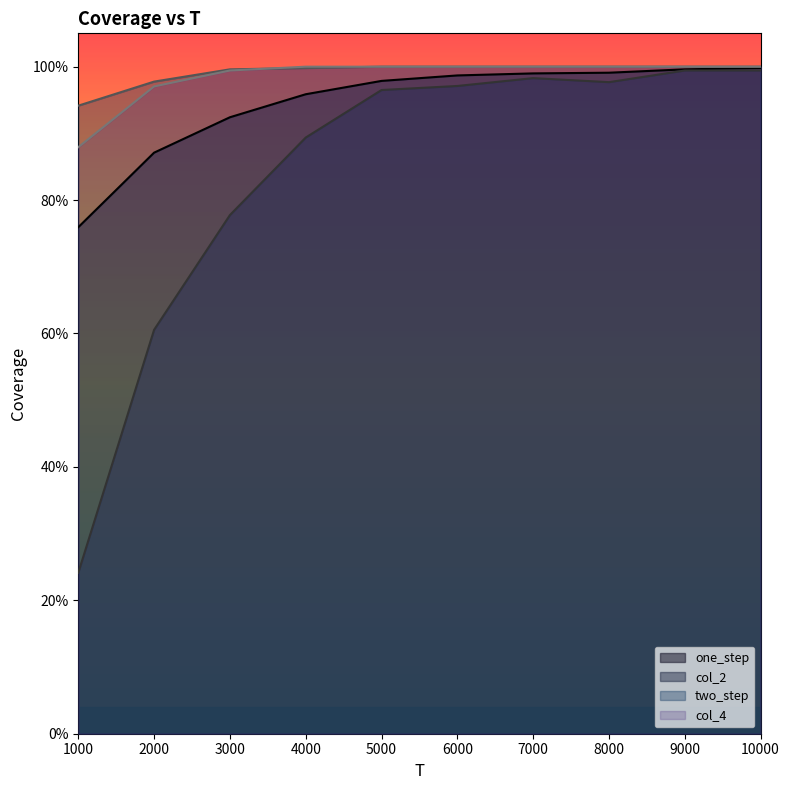

Which series has the largest range (max minus min)?

col_2